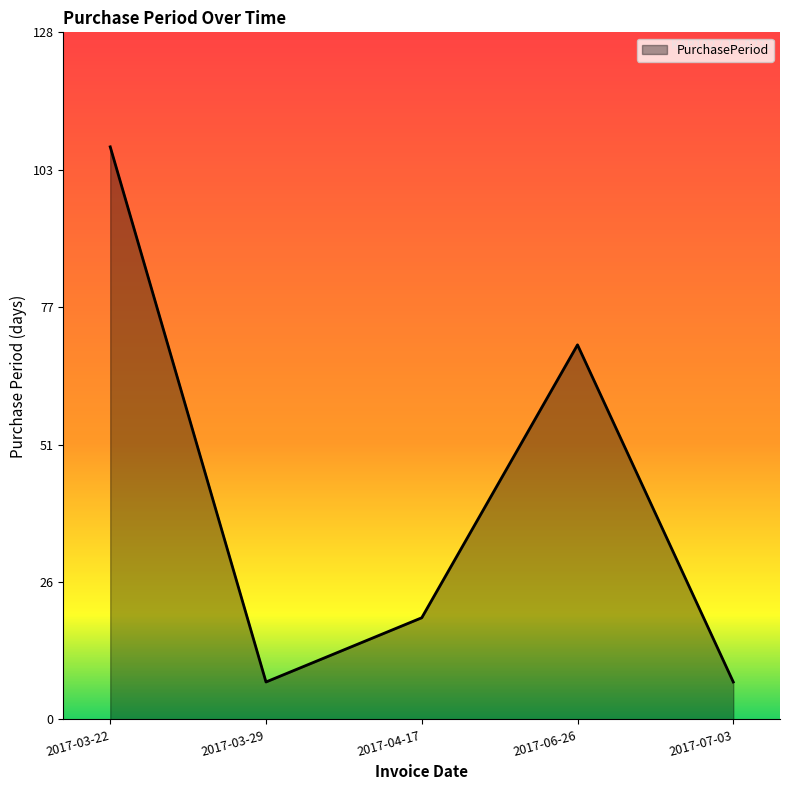

Which category has the highest value across all series?

2017-03-22